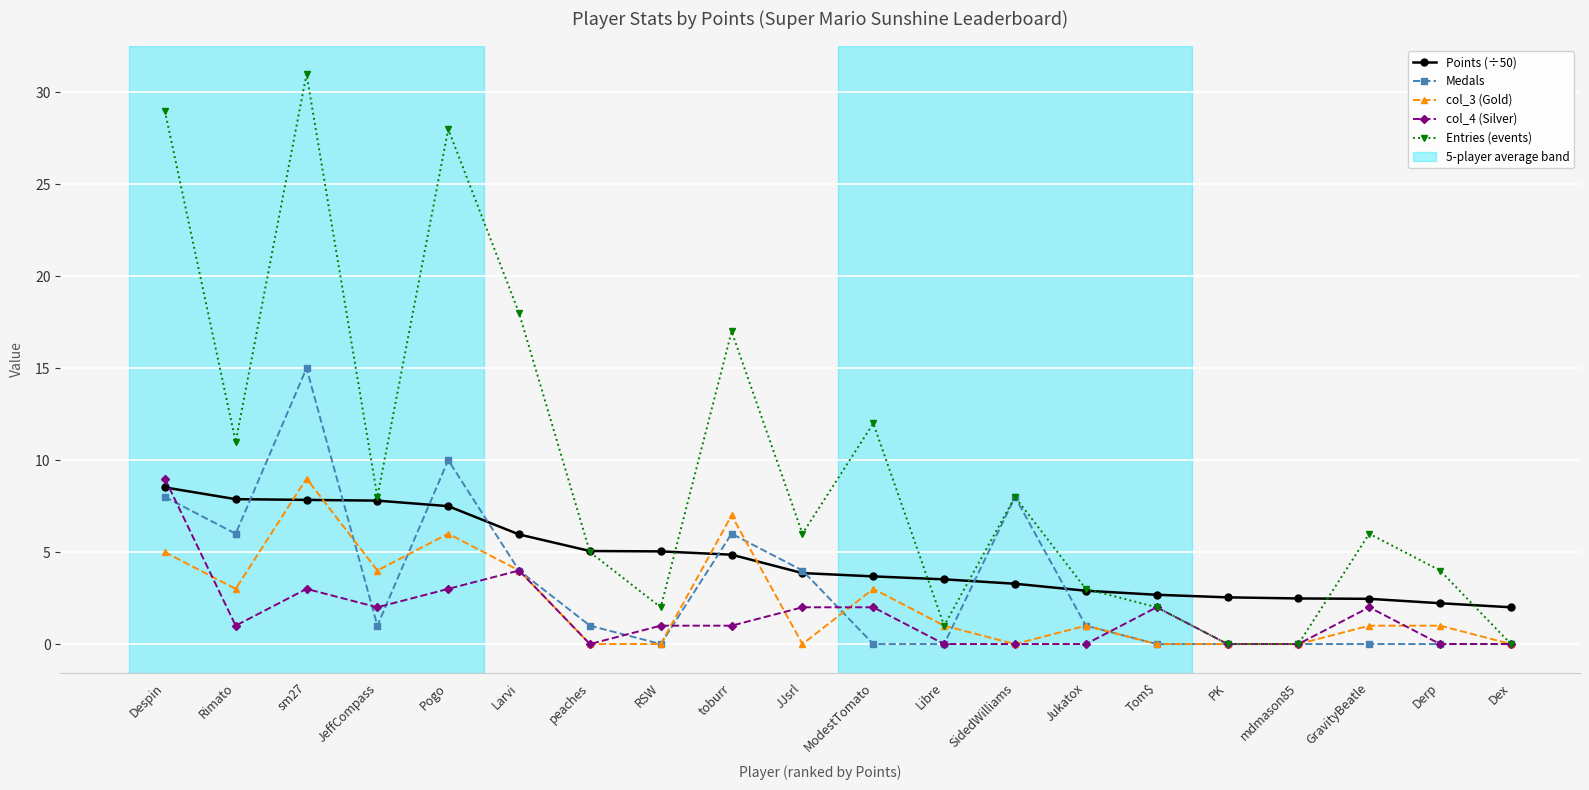

How many distinct data groups are displayed?

5